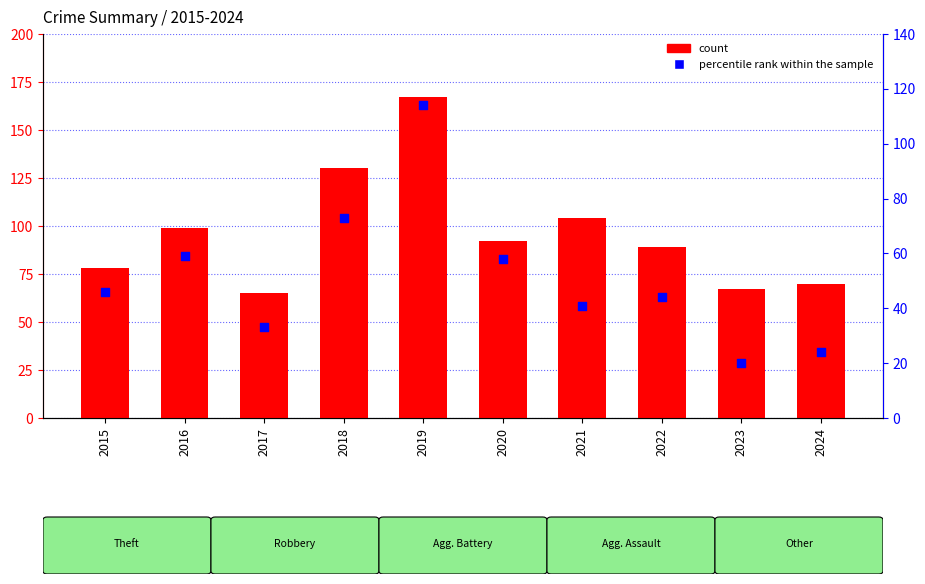

What is the total value across all series at 2015?

124